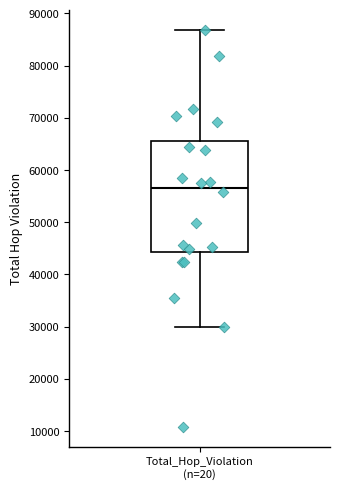

Where is the upper edge of the box for Total_Hop_Violation (n=20) on the y-axis? The values are not printed on the chart, so give them approximately, as read against the axis.

66000